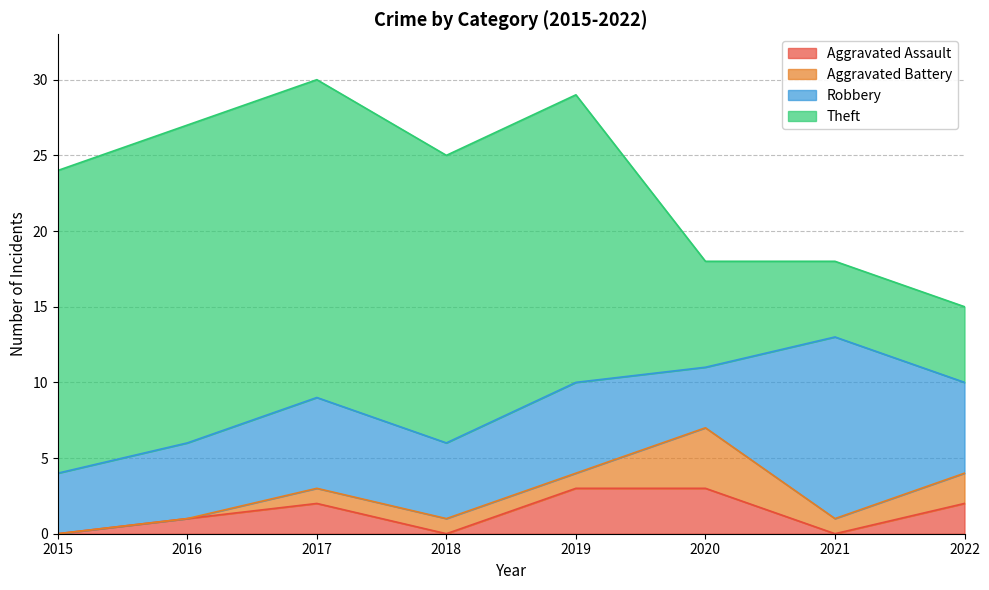

Where does the Theft series first go above 19?

2015